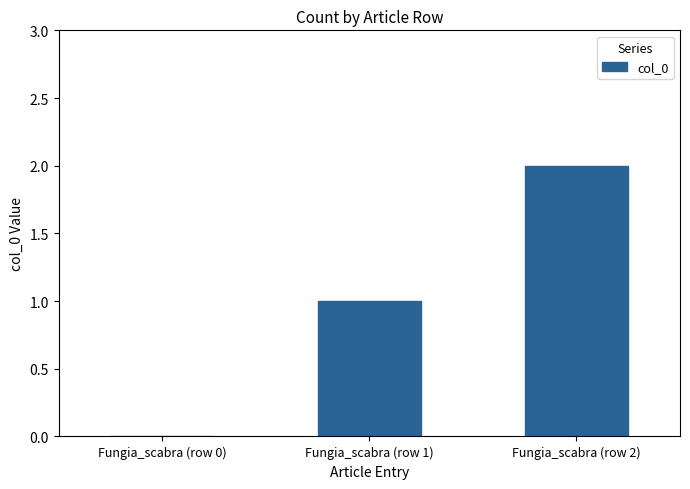

Reading left to right, transcribe all the data shown in this chart.

0	1	2